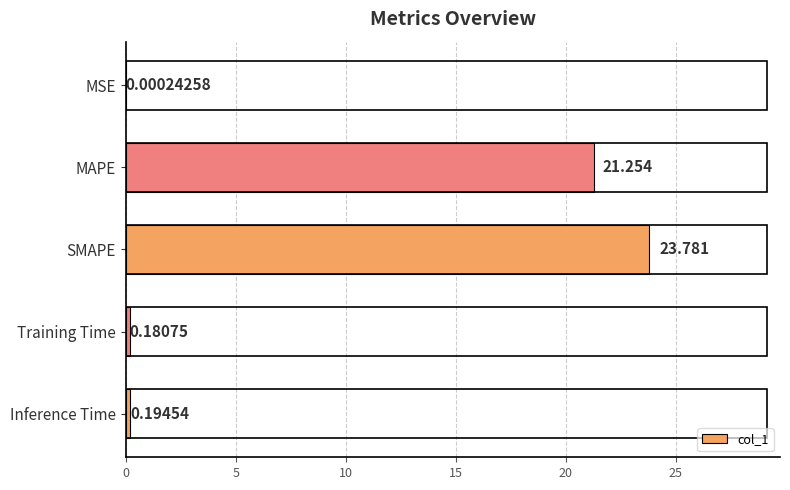

What is the greatest value displayed?

23.8